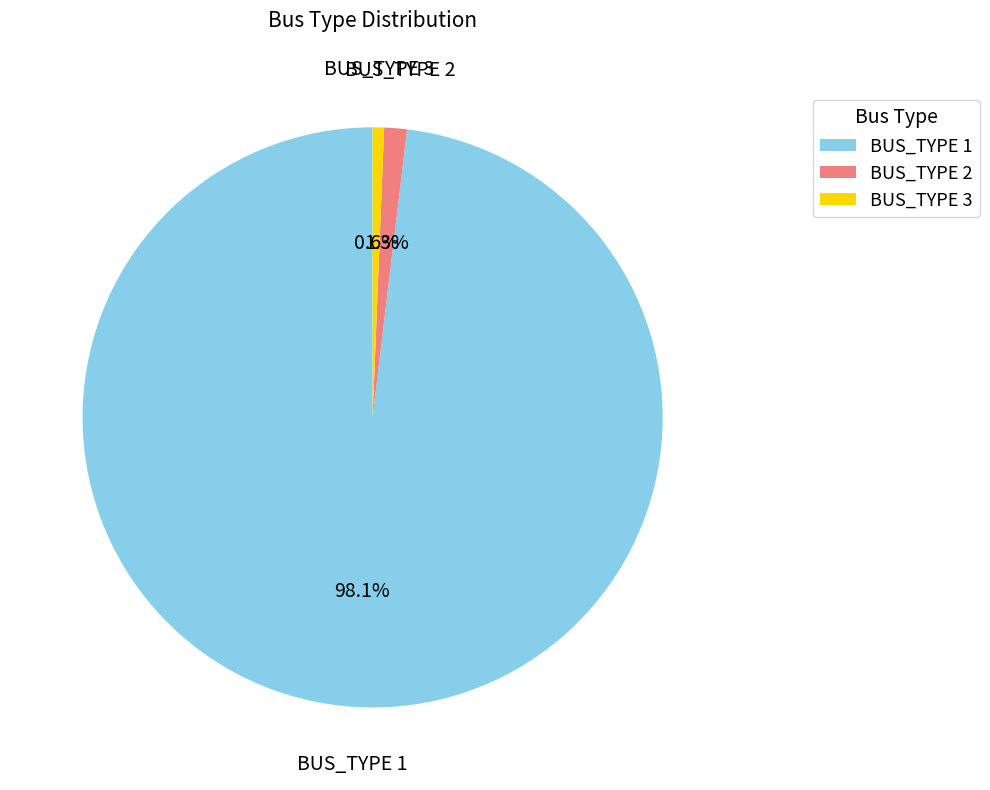

Count the number of slices in the pie.

3